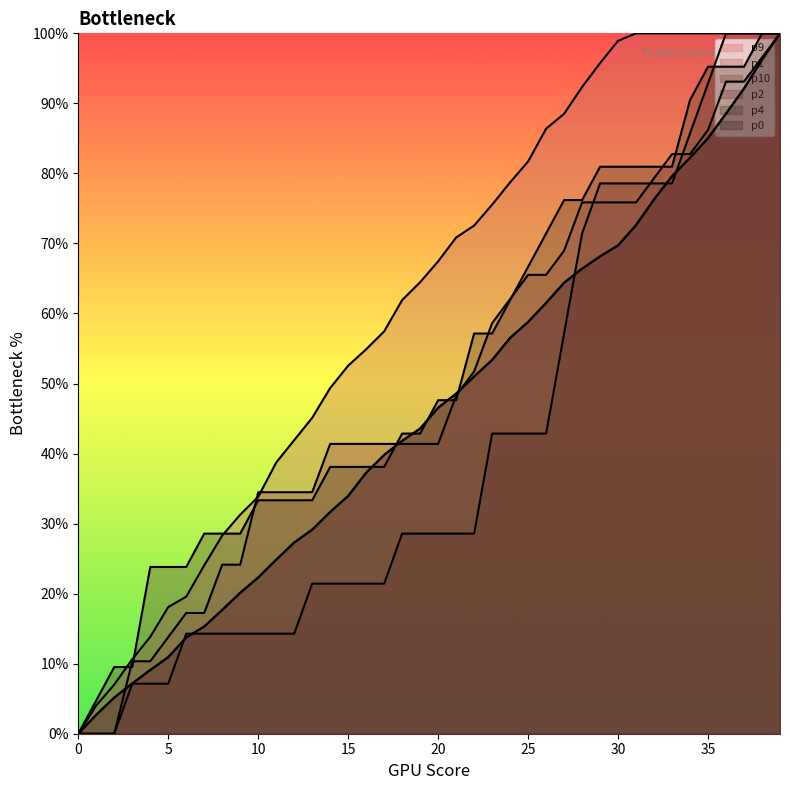

What is the value of the p9 point at the 11th from the left?

22.3